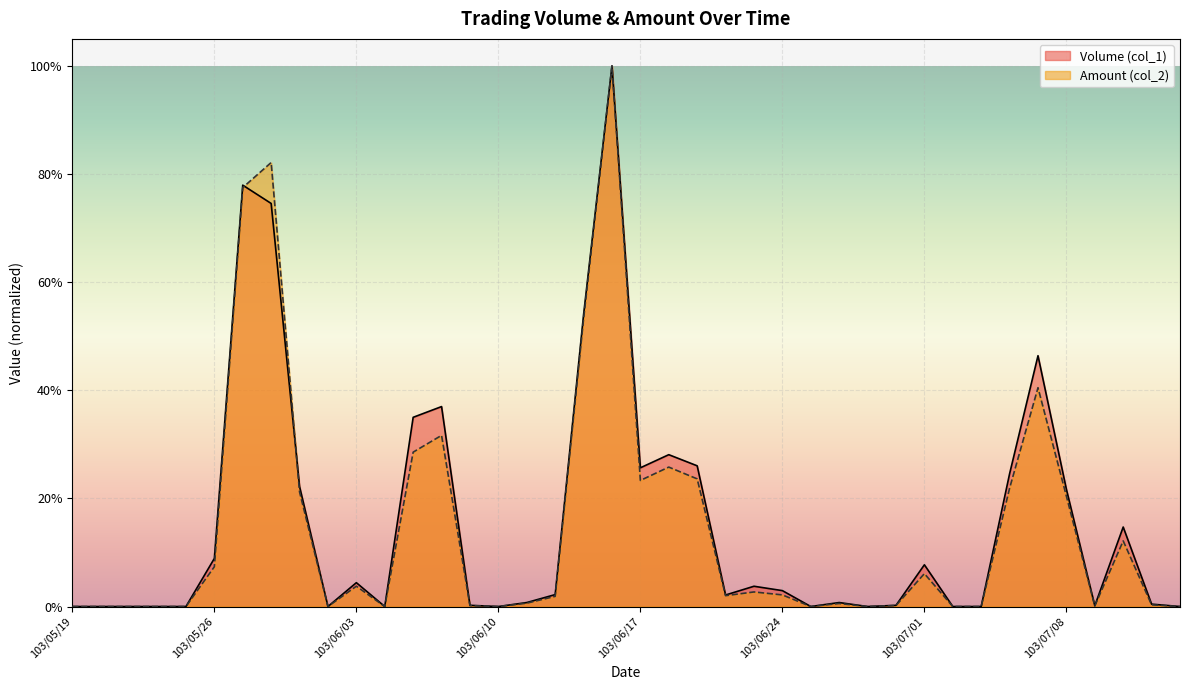

Is the value of Volume (col_1) at 103/06/11 greater than the value of Amount (col_2) at 103/07/10?

No